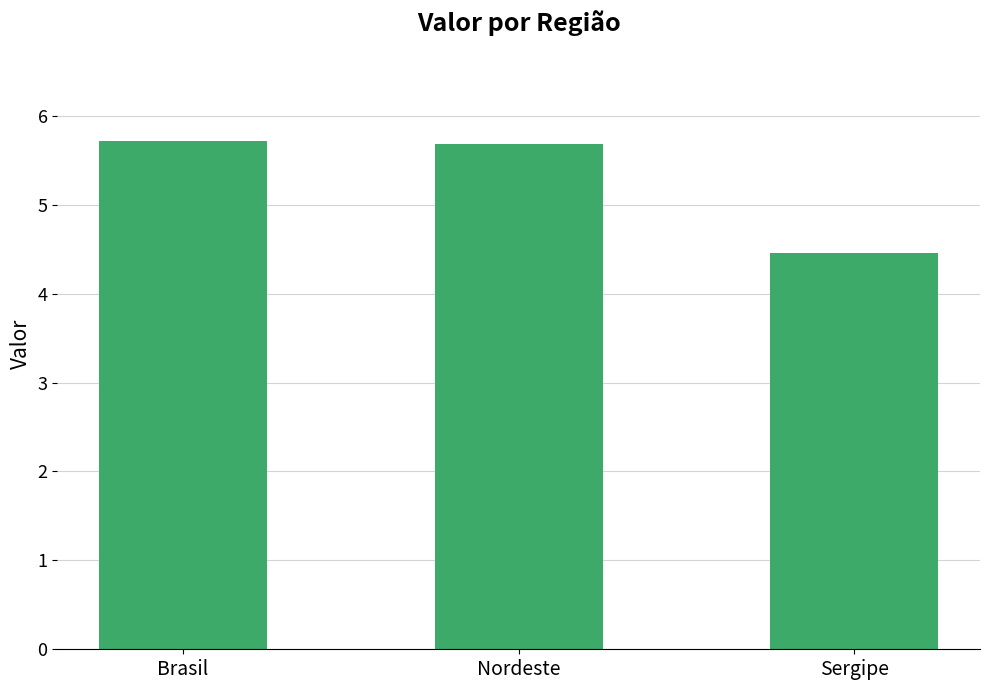

Count the values in the range 4 to 5.

1